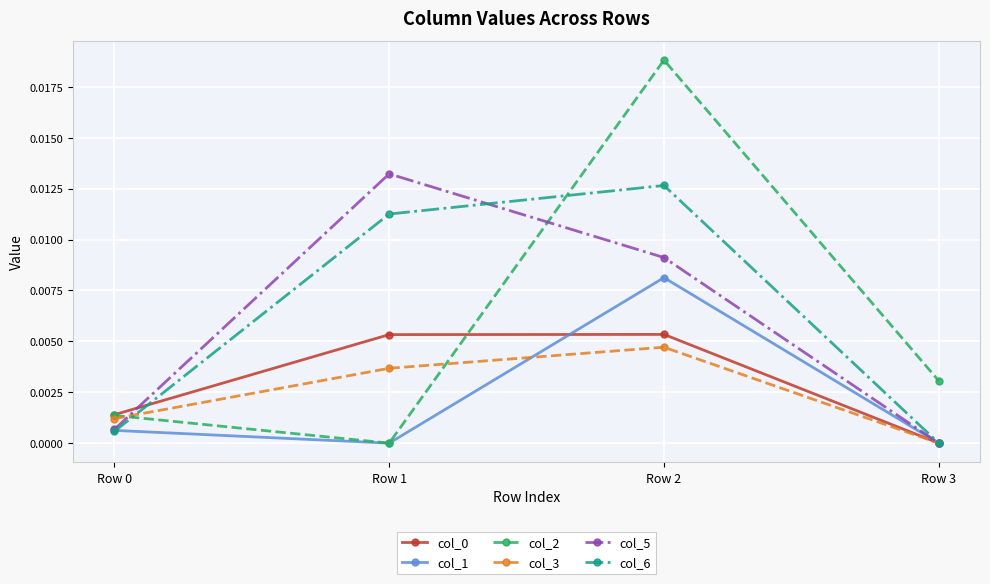

Which series changed the most between Row 1 and Row 2?

col_2